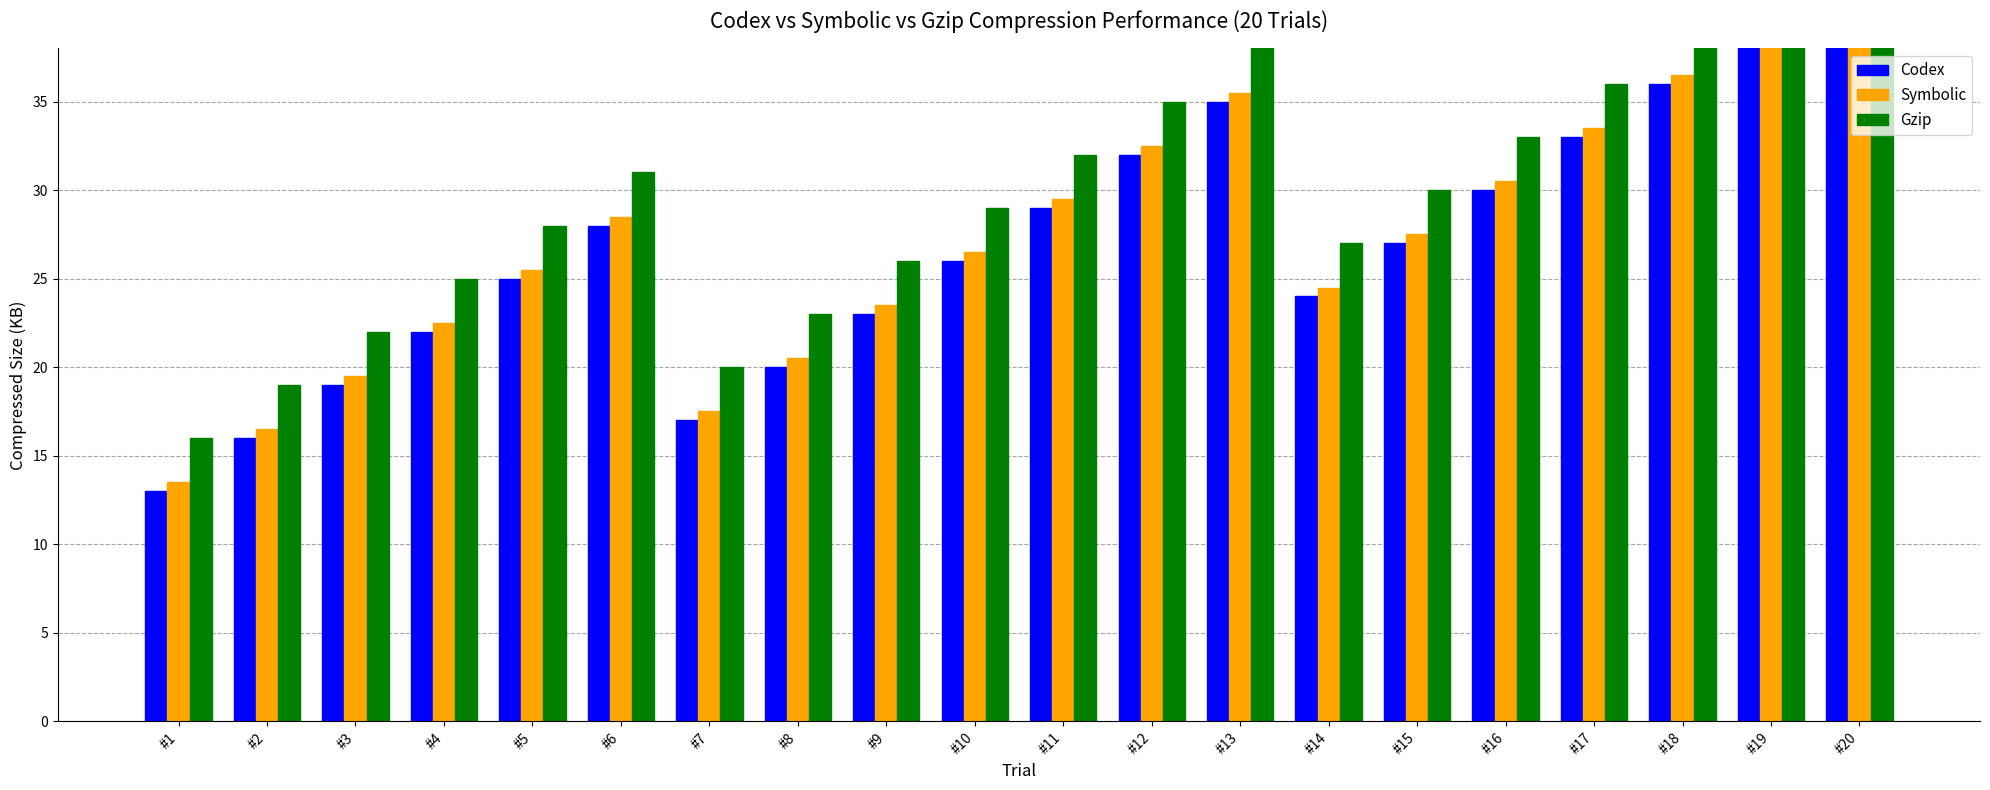

At which label does Codex first exceed 27?

#6